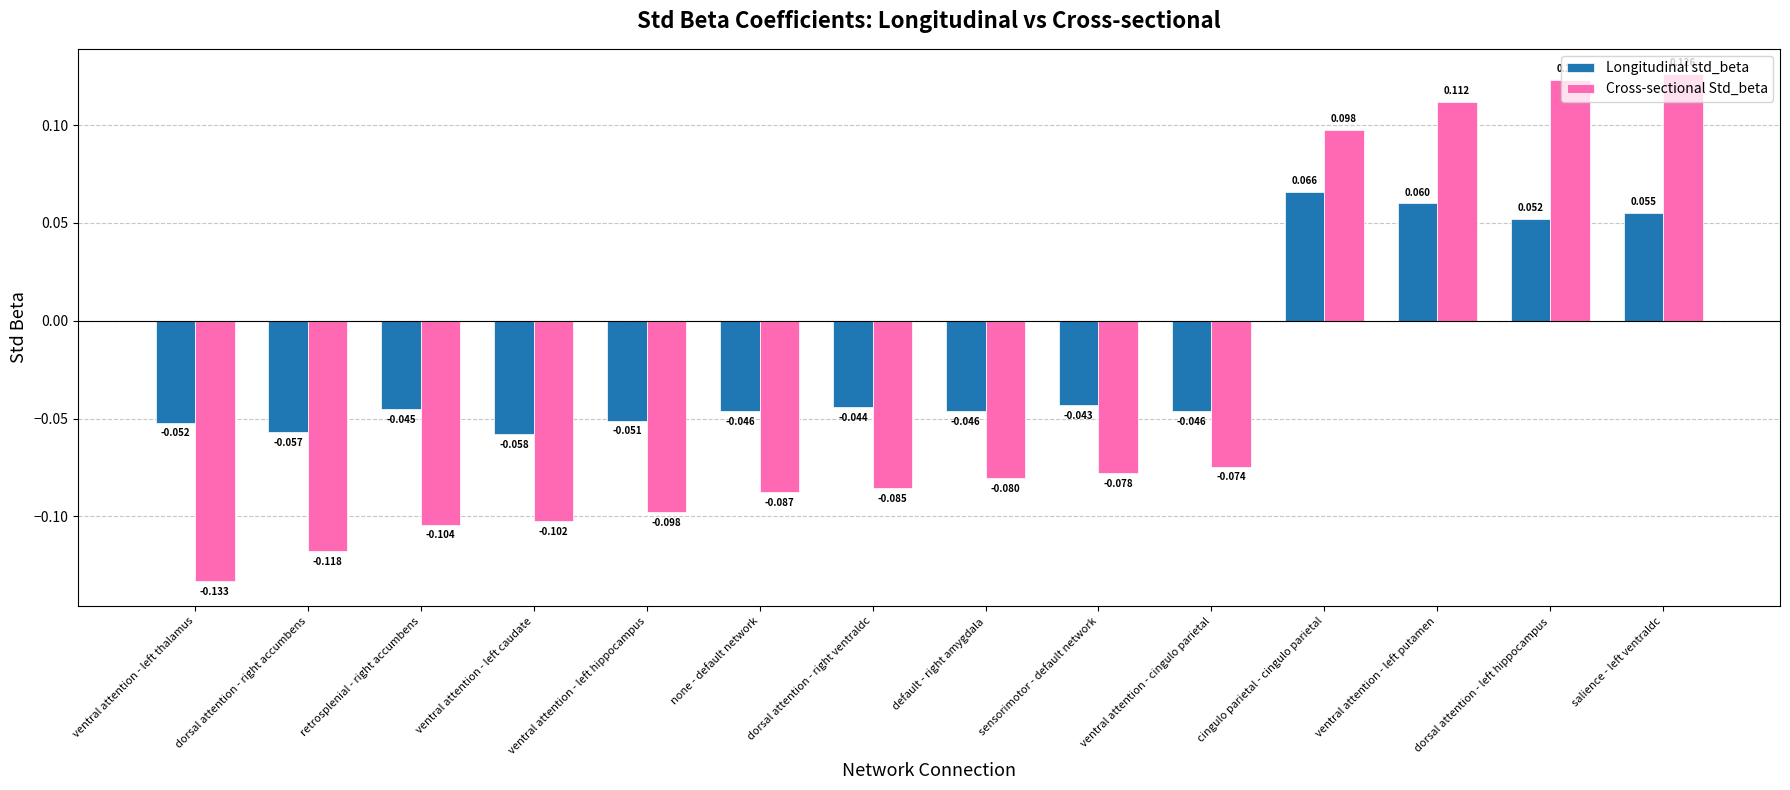

What is the total value across all series at dorsal attention - right accumbens?

-0.2